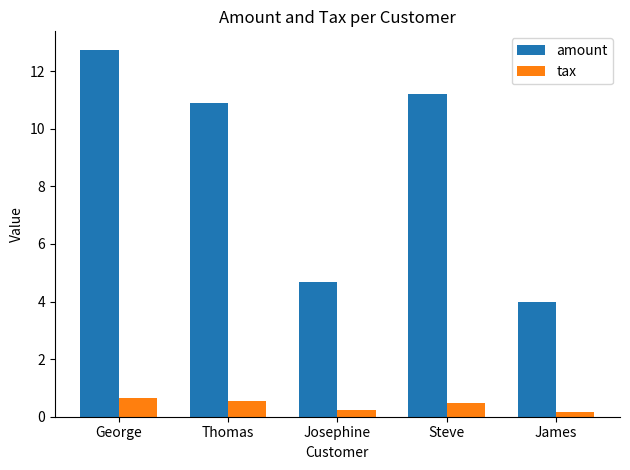

What is the minimum value for amount?

4.0